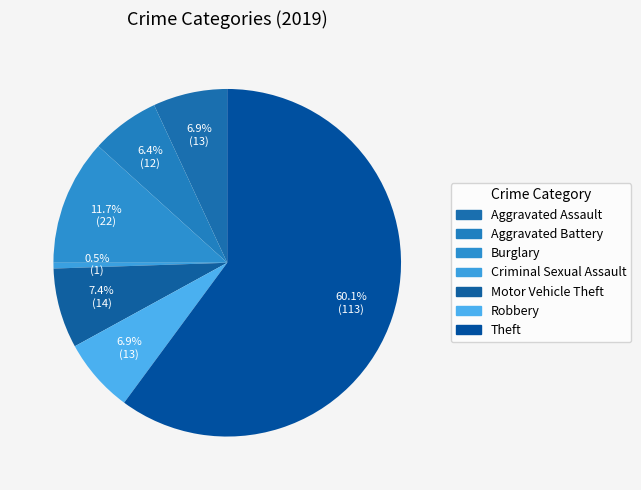

To the nearest percent, what is the average slice percentage?

14%